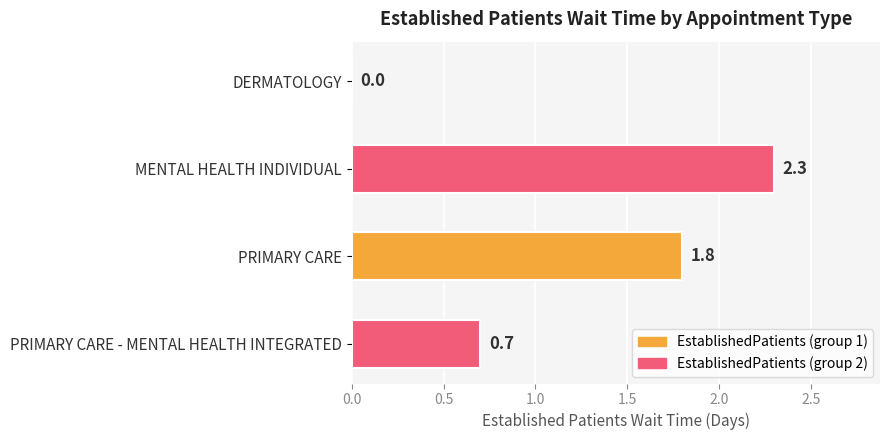

At which label is the value closest to 1?

PRIMARY CARE - MENTAL HEALTH INTEGRATED